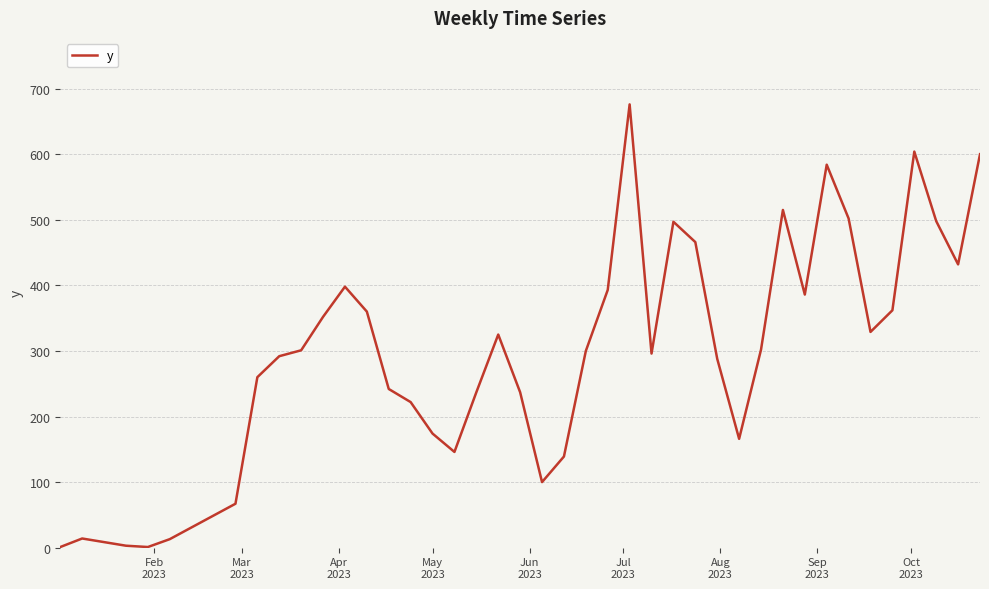

What is the greatest value displayed?

676